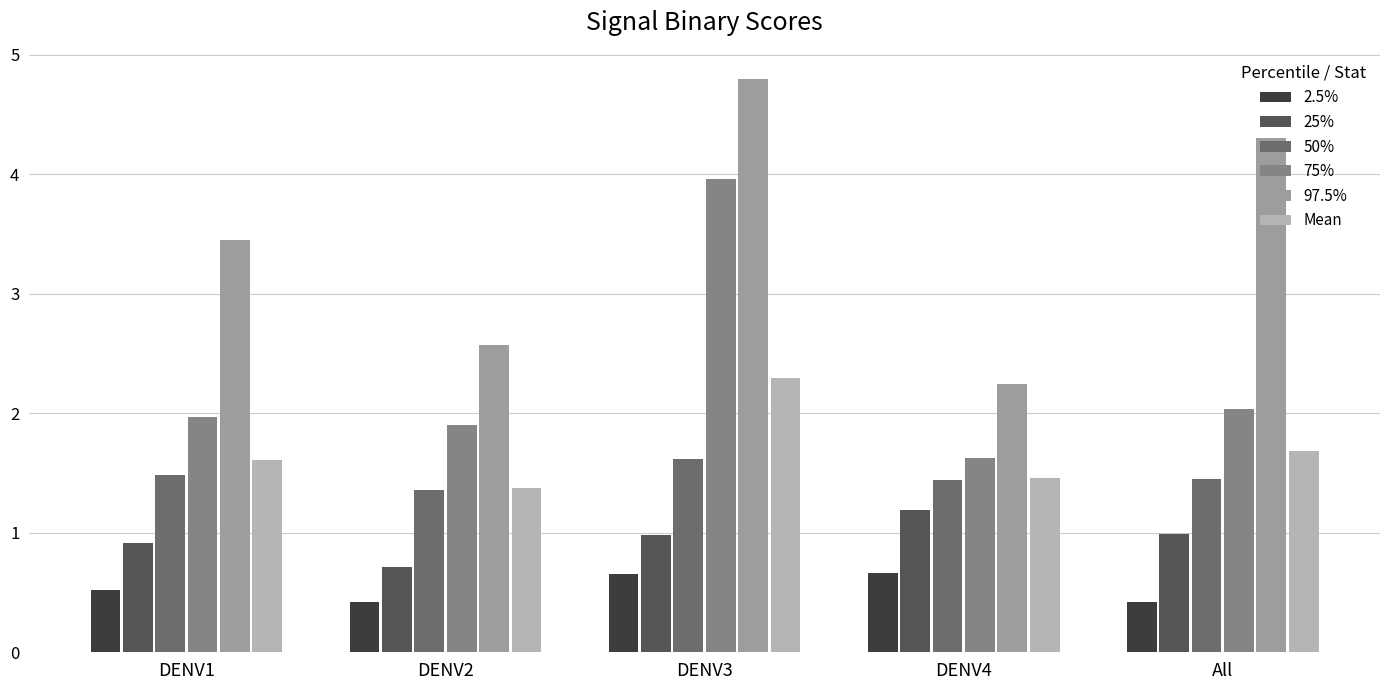

Which series has the largest range (max minus min)?

97.5%